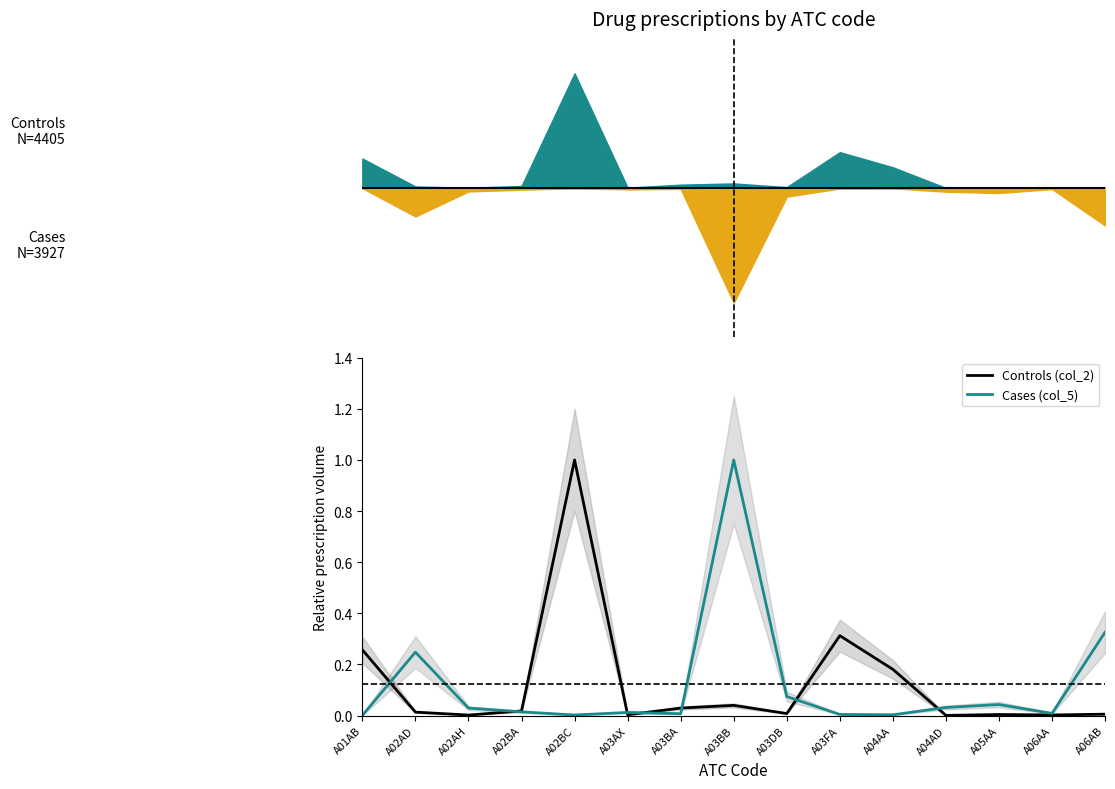

Which series has the largest total across all categories?

Controls (col_2)